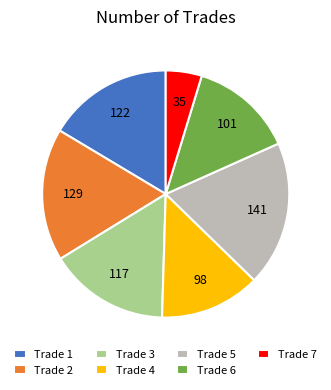

Which slice is the smallest?

Trade 7